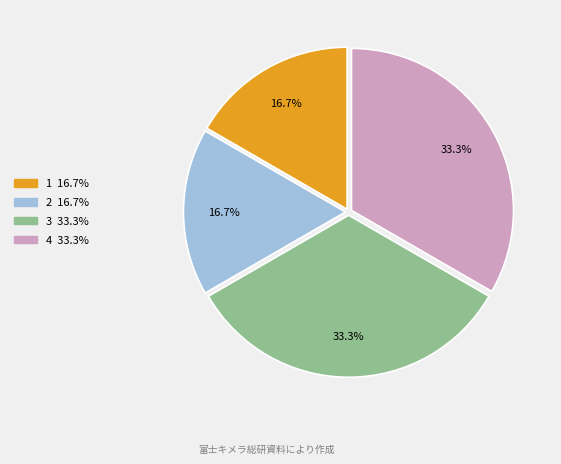

Between 2 and 3, which is larger?

3